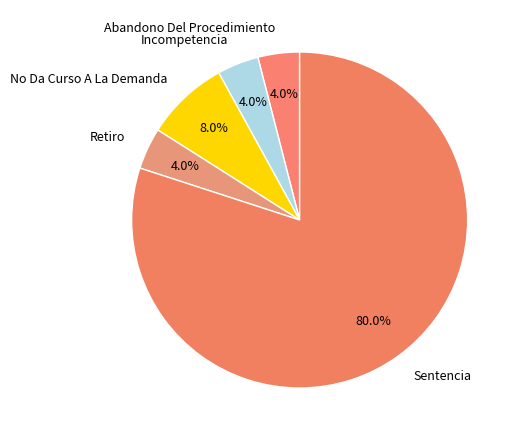

Is there any slice that represents more than half of the pie?

Yes